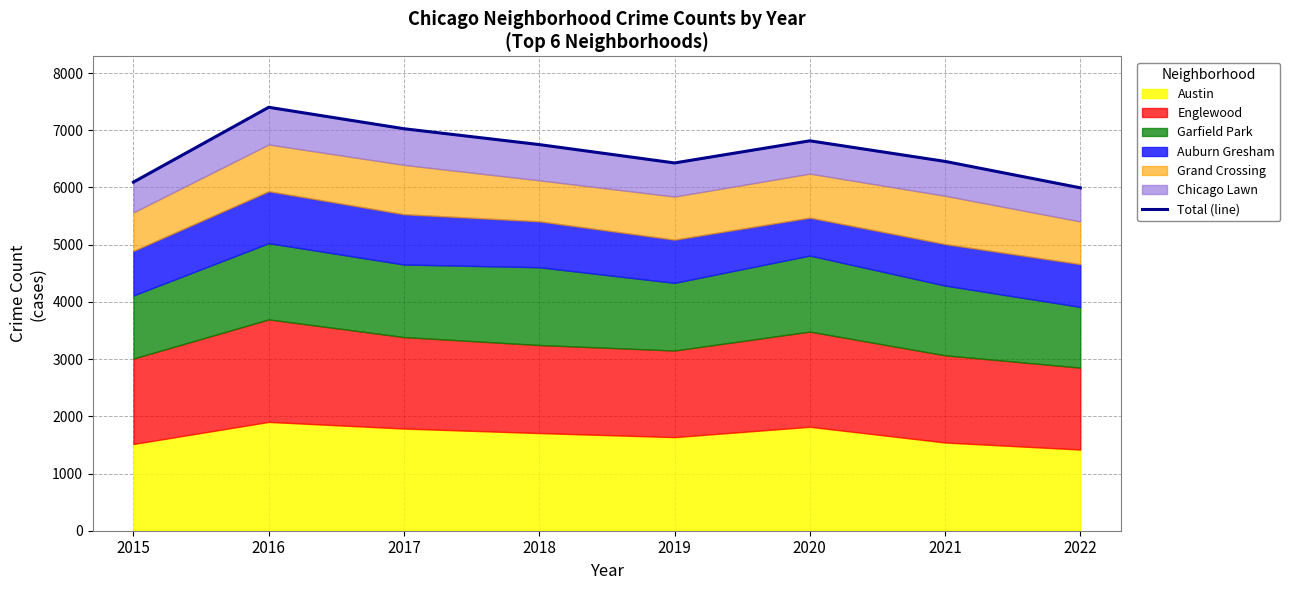

What is the maximum value shown in the chart?

7402